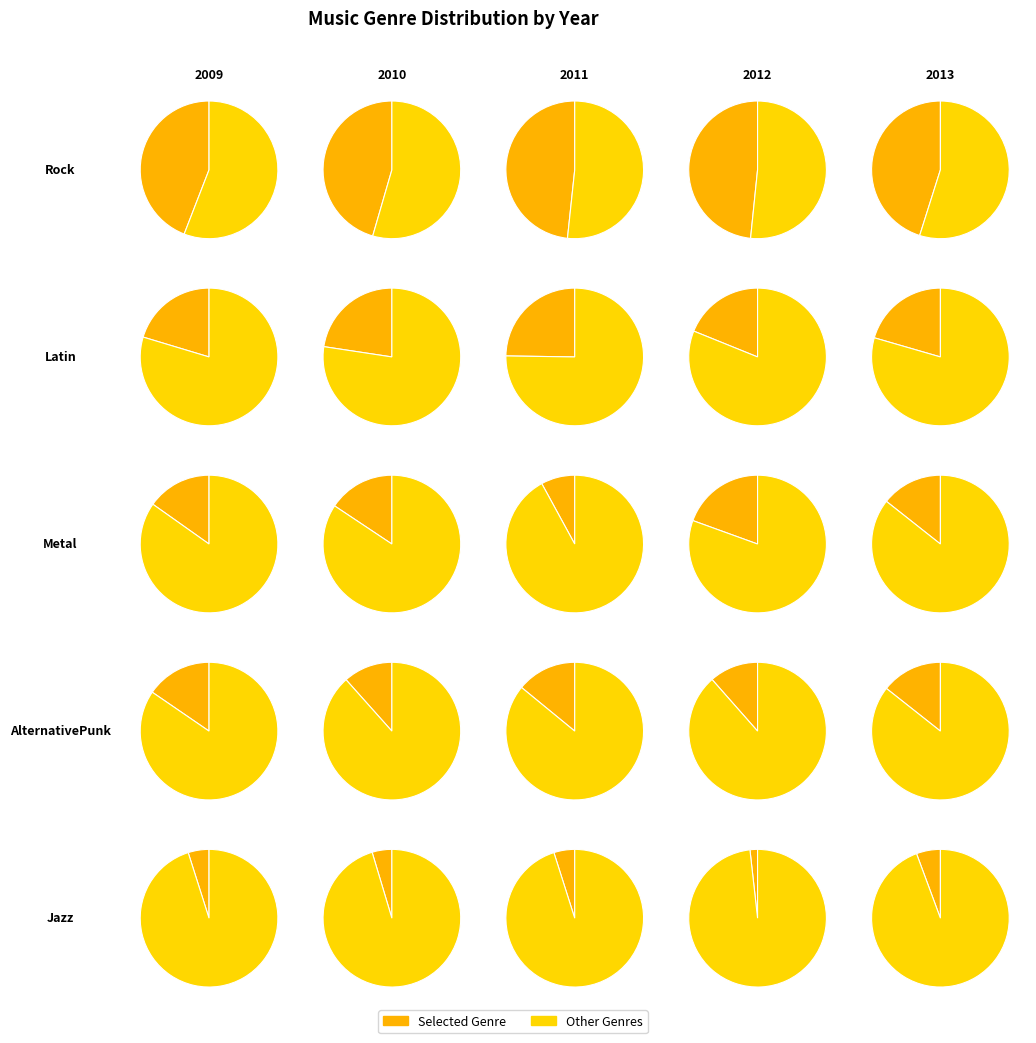

Between 2010 and 2011, which series saw the biggest shift?

Metal